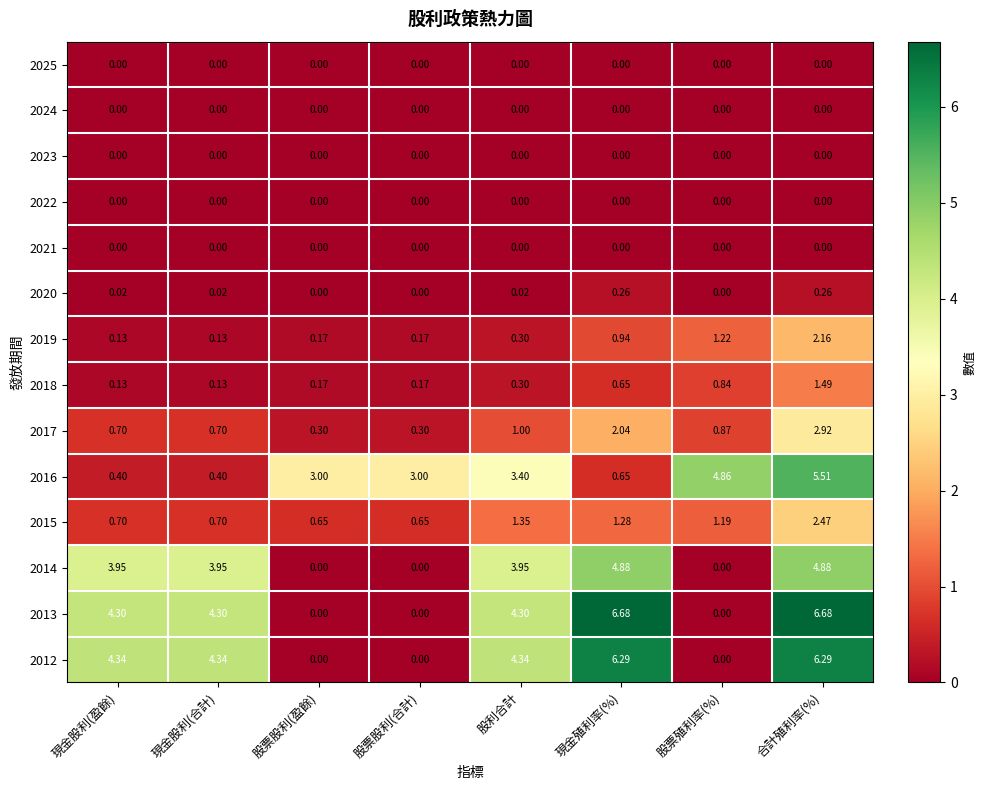

At which label does 2014 first exceed 3?

現金股利(盈餘)